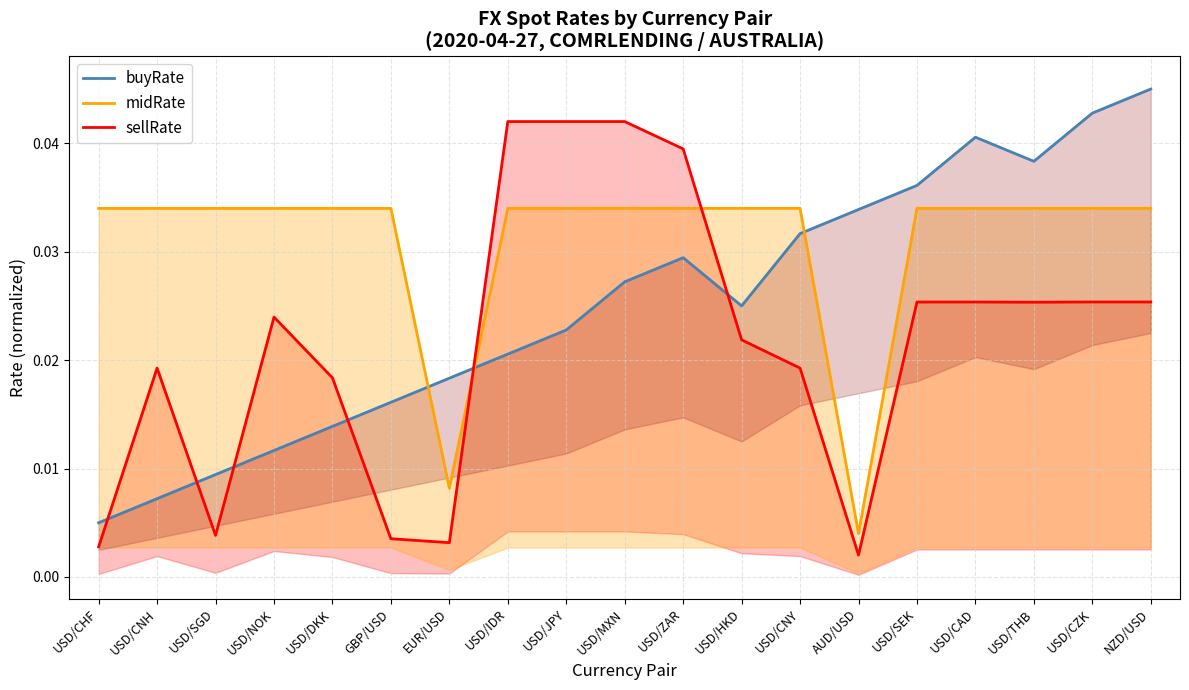

At which label does midRate reach its minimum?

AUD/USD